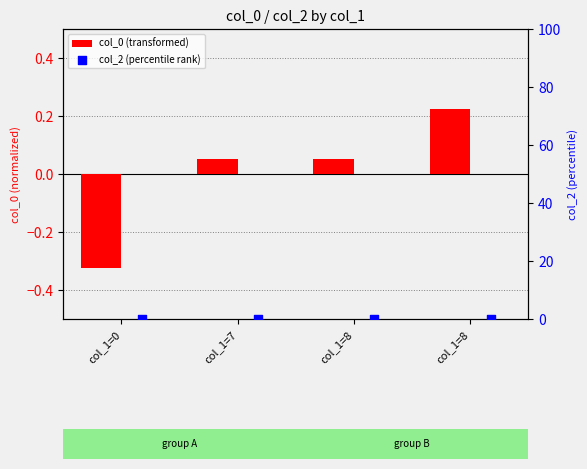

At how many categories does at least one series exceed 0?

3